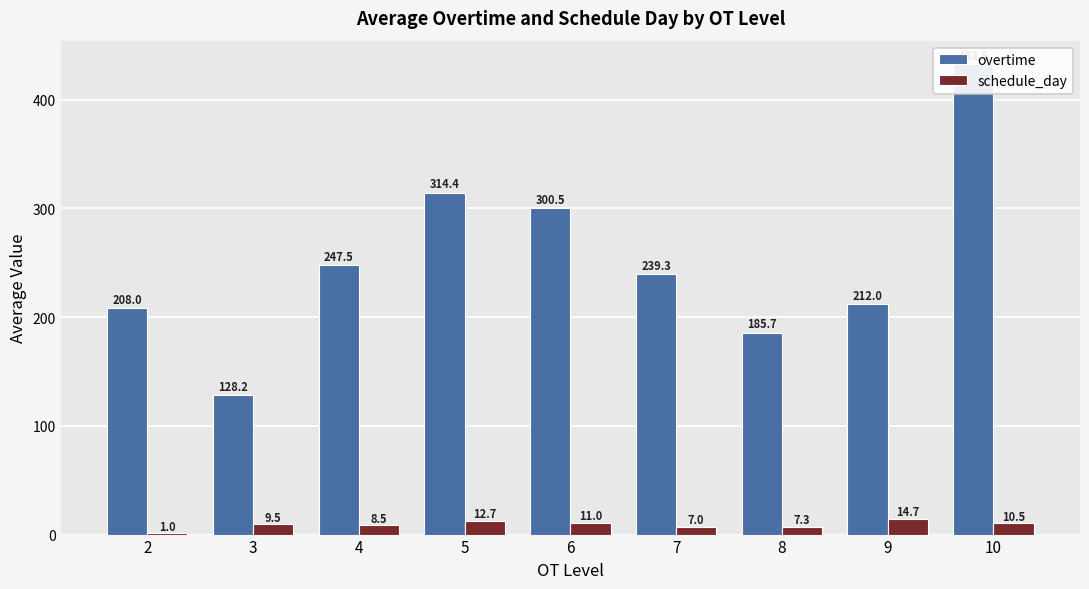

What is the smallest value displayed?

1.0